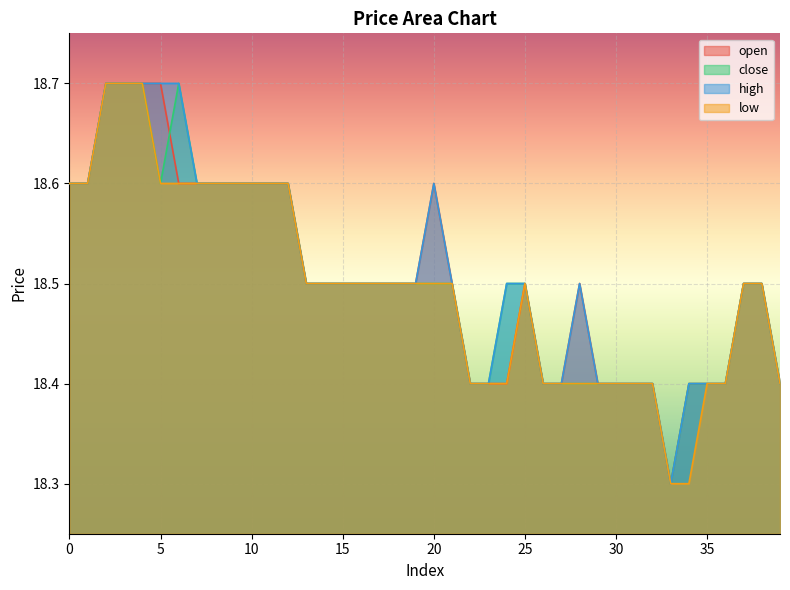

Is the value of open at 20 greater than the value of high at 1?

No